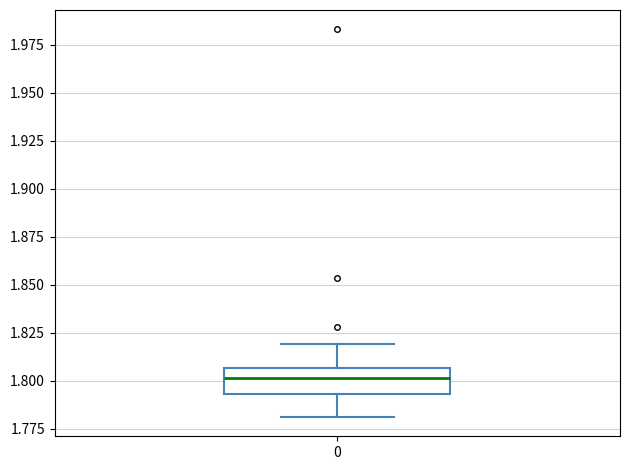

Read this box plot against the y-axis: the position of the median line, the range covered by the box, and the ends of both whiskers. The values are not printed on the chart, so give them approximately, as read against the axis.

median 1.800, box 1.795 to 1.805, whiskers 1.780 to 1.820